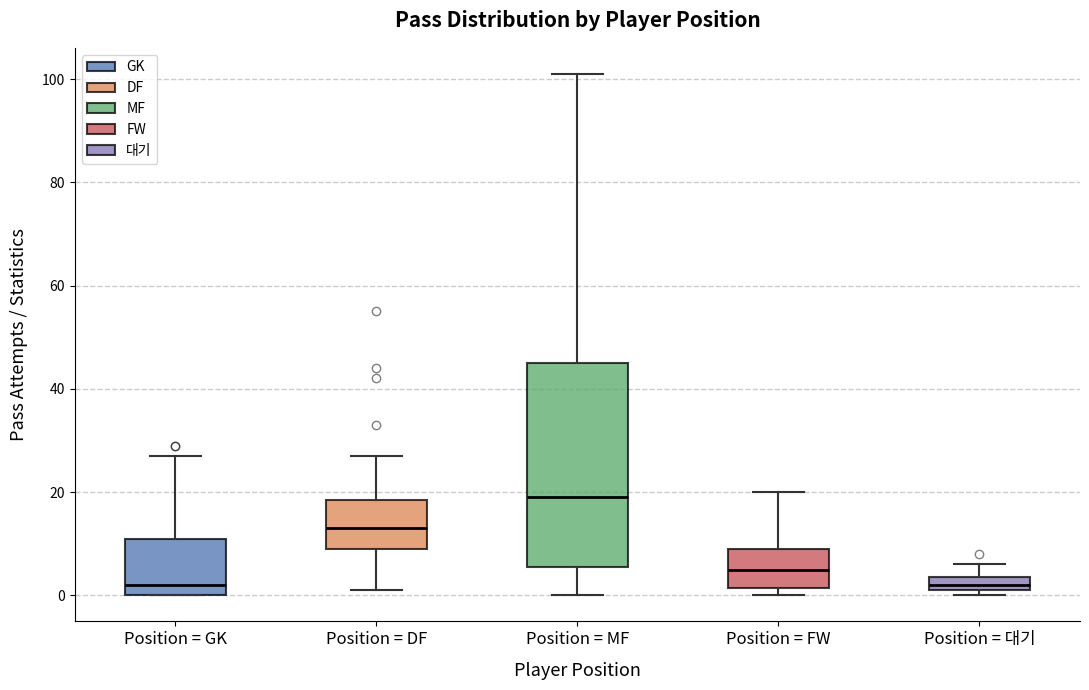

Which box is the tallest, from its lower edge to its upper edge?

Position = MF